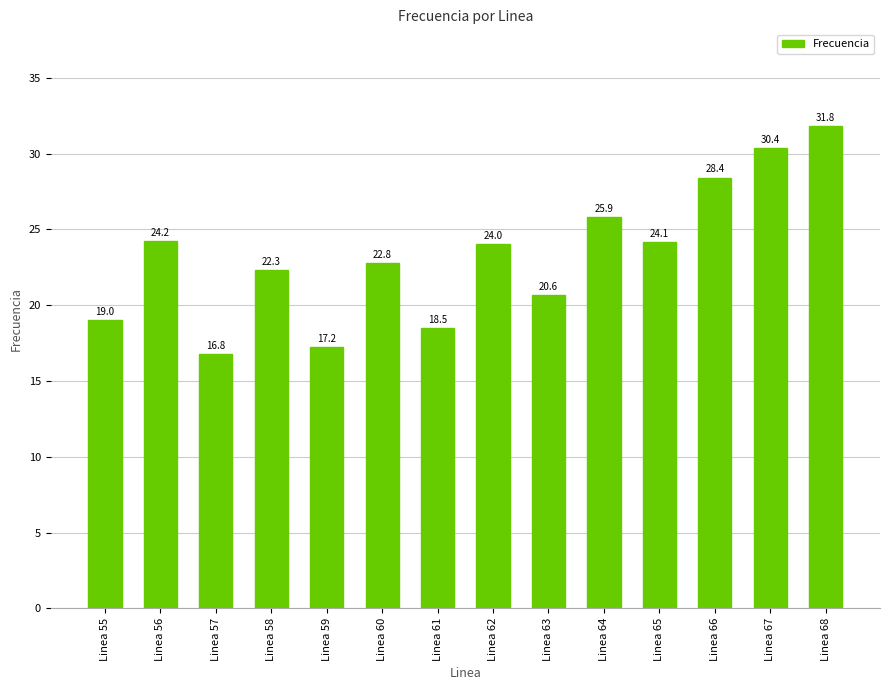

Reading left to right, extract all data points from this chart.

Linea 55=19.0	Linea 56=24.2	Linea 57=16.8	Linea 58=22.3	Linea 59=17.2	Linea 60=22.8	Linea 61=18.5	Linea 62=24.0	Linea 63=20.6	Linea 64=25.9	Linea 65=24.1	Linea 66=28.4	Linea 67=30.4	Linea 68=31.8